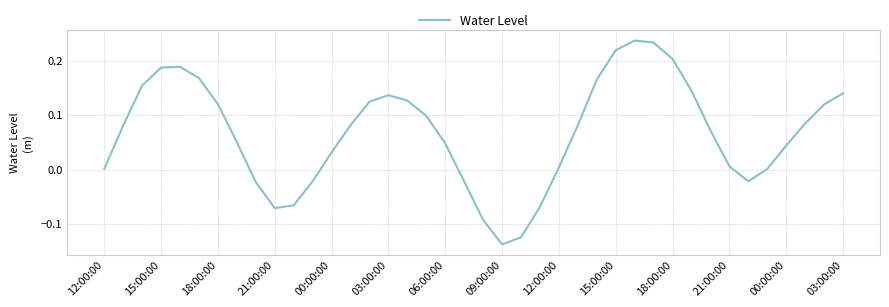

What is the difference between the maximum and minimum values?

0.4